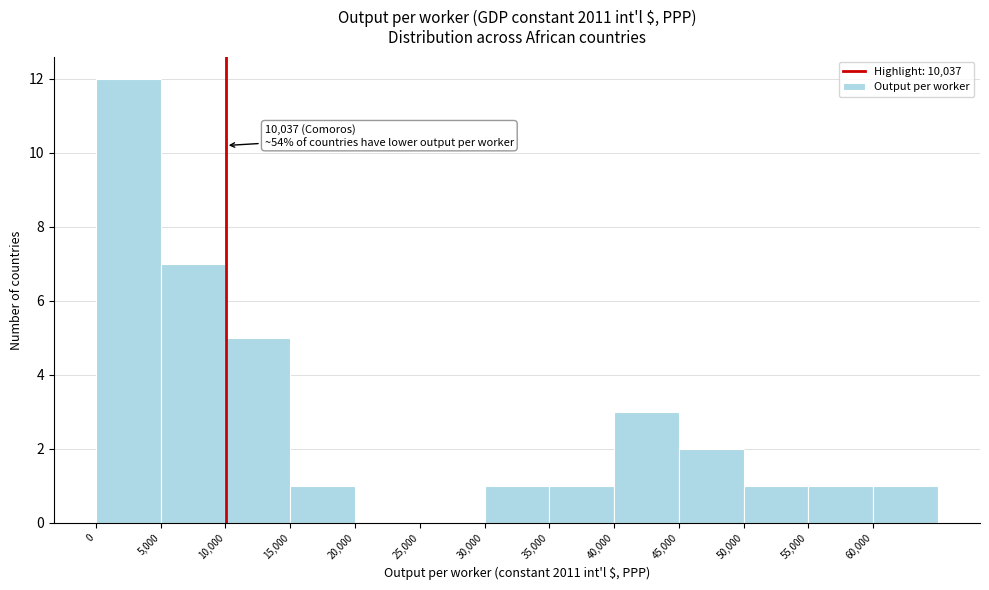

Over which range of the x-axis is the bar tallest?

0 to 5000